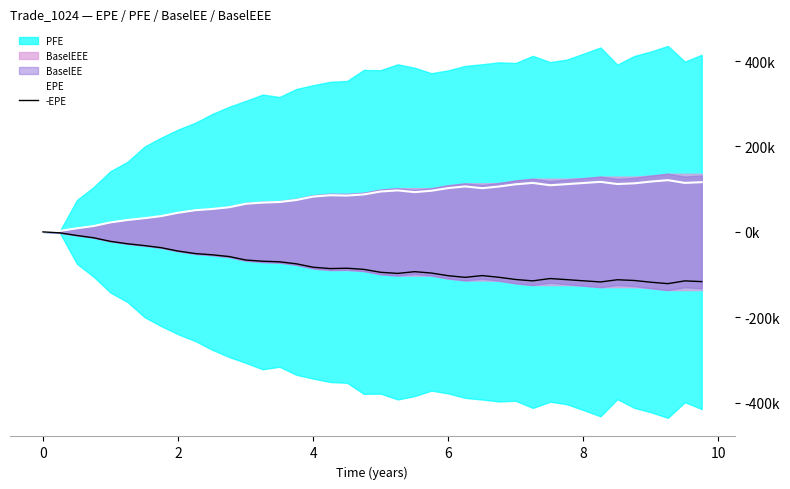

True or false: -EPE and EPE intersect in this chart.

False